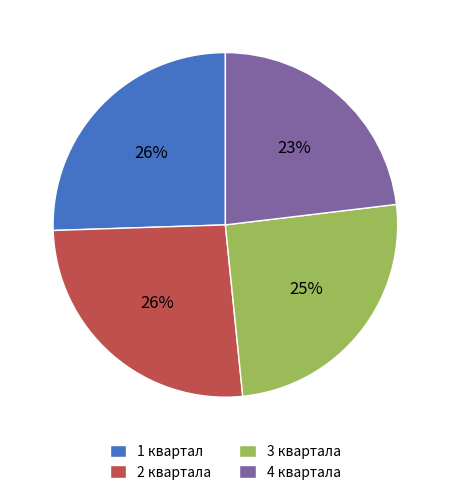

Combined, do 3 квартала and 1 квартал account for over 50%?

Yes